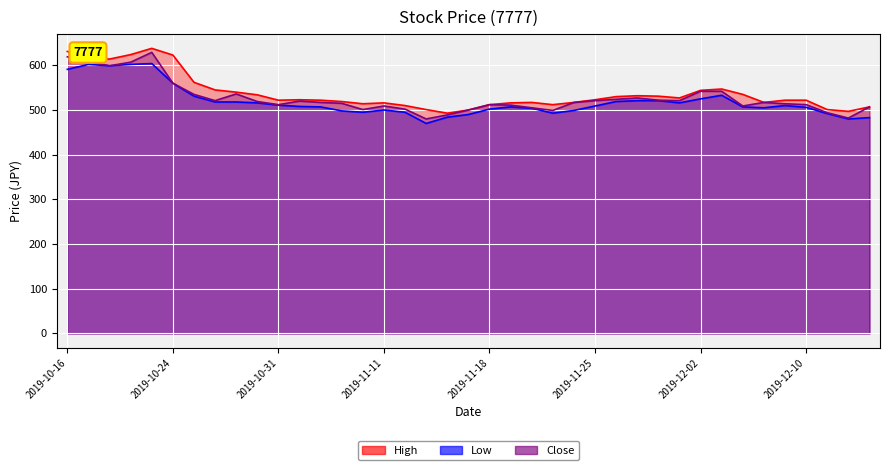

What is the total value across all series at 2019-11-05?

1546